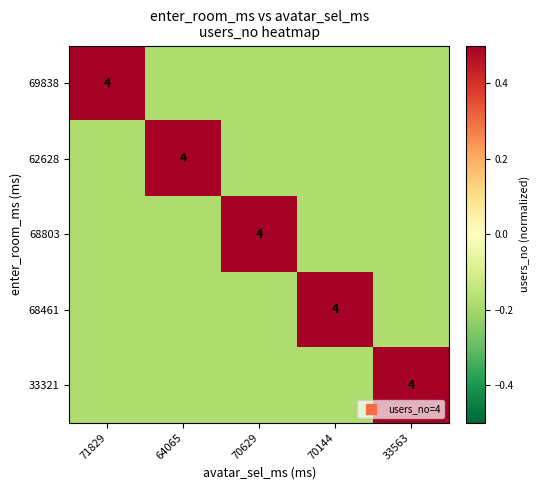

At 70629, list the series in order from largest to smallest.

68803, 69838, 62628, 68461, 33321